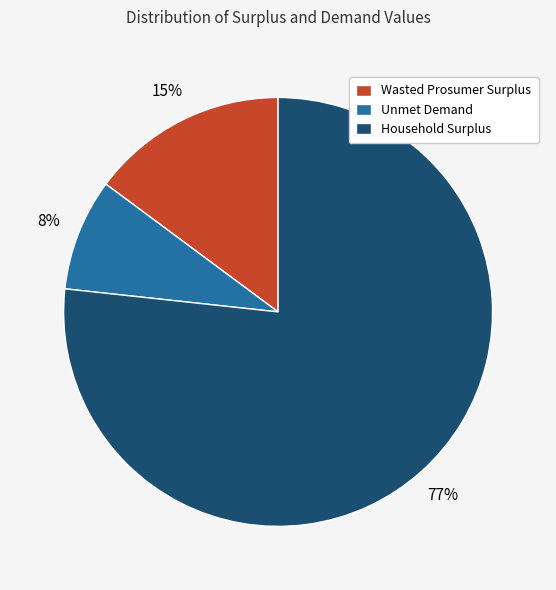

The Unmet Demand slice represents 23% of the pie. True or false?

False